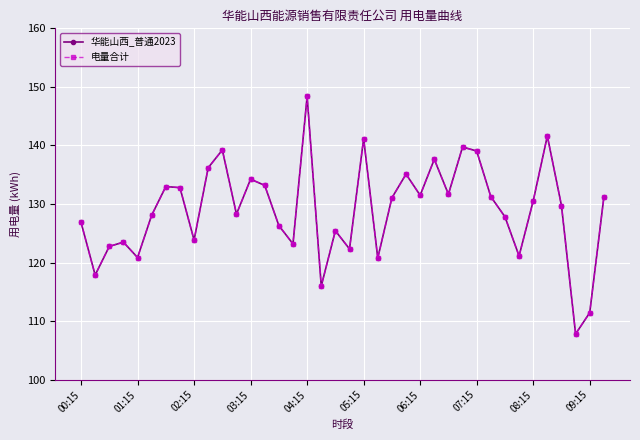

Rank the categories by 华能山西_普通2023 value from lowest to highest.

35, 36, 17, 01:15, 21, 04:15, 31, 19, 02:15, 15, 03:15, 08:15, 18, 14, 00:15, 30, 05:15, 11, 34, 32, 22, 37, 29, 24, 26, 07:15, 06:15, 13, 12, 23, 09:15, 25, 28, 10, 27, 20, 33, 16